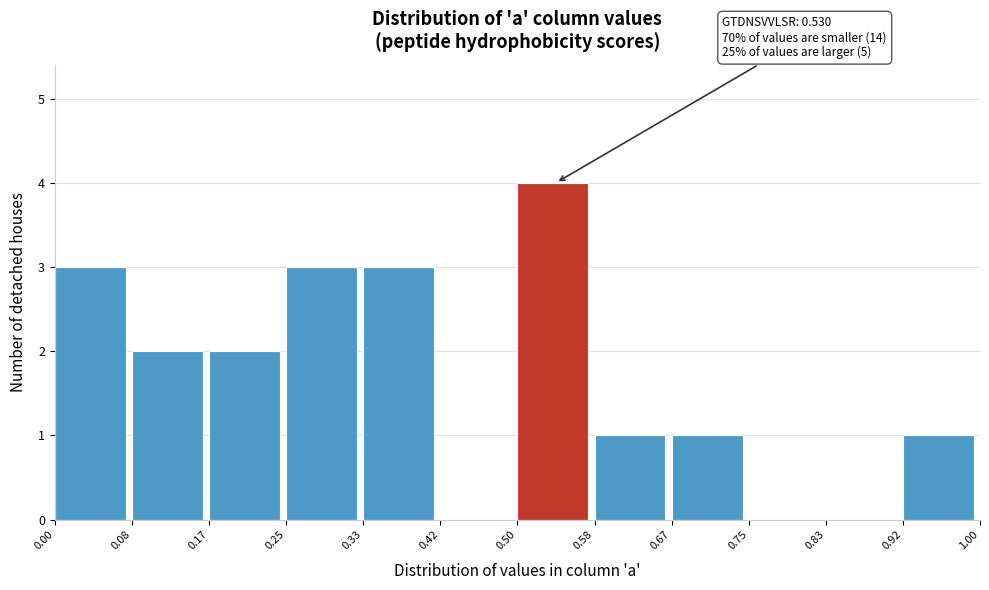

Which range on the x-axis has the tallest bar?

0.50 to 0.58